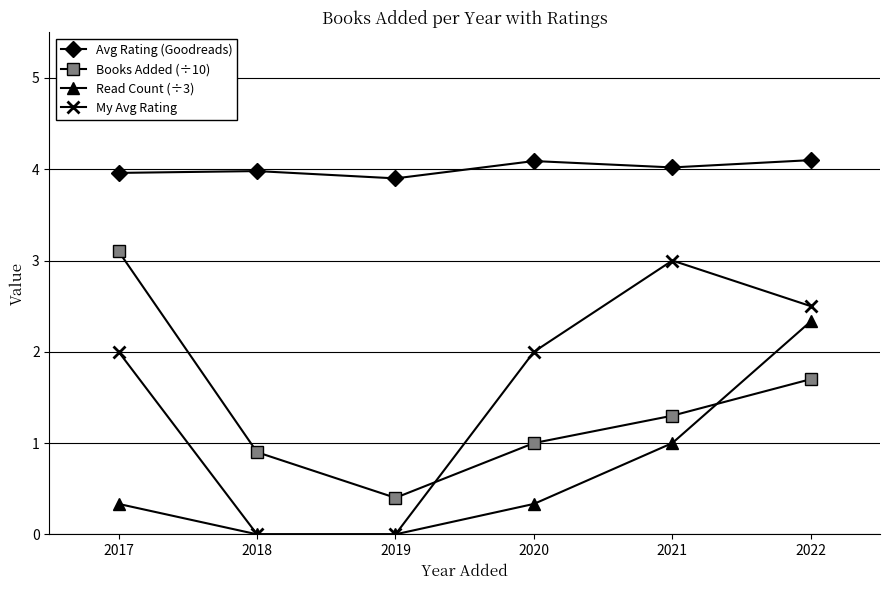

Which series ends up on top after the final intersection of Books Added (÷10) and My Avg Rating?

My Avg Rating